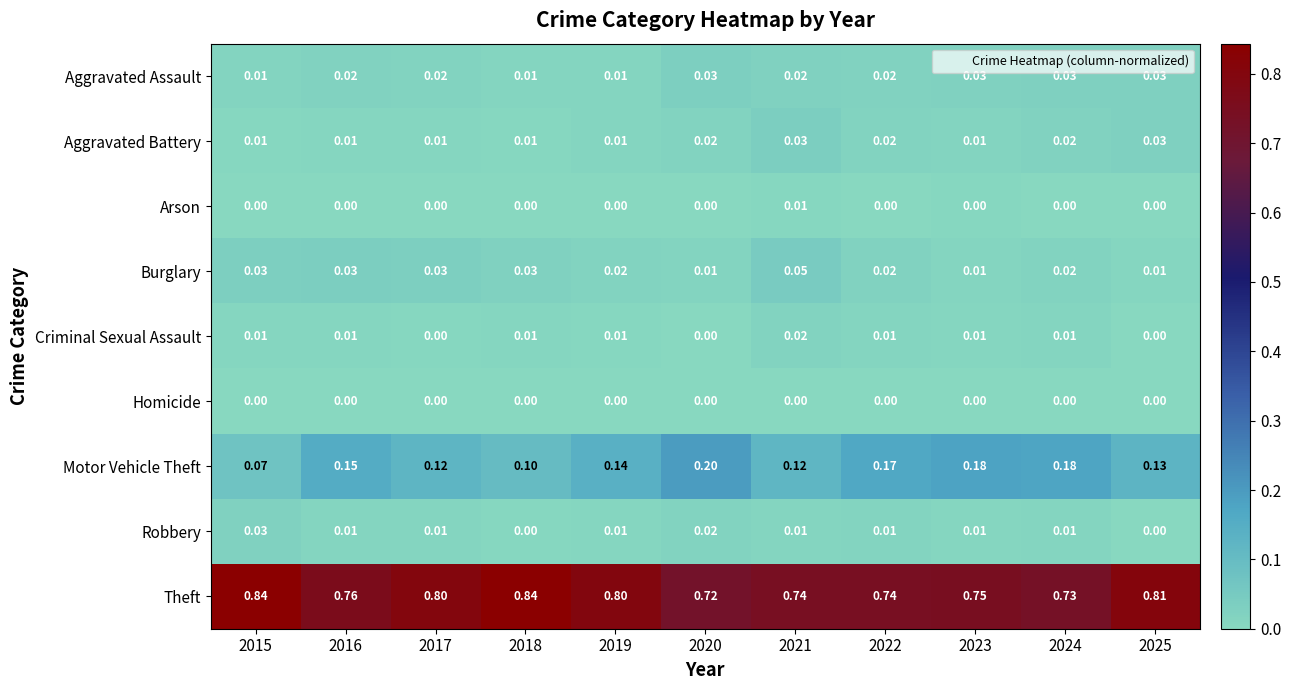

Which series has the largest total across all categories?

Theft